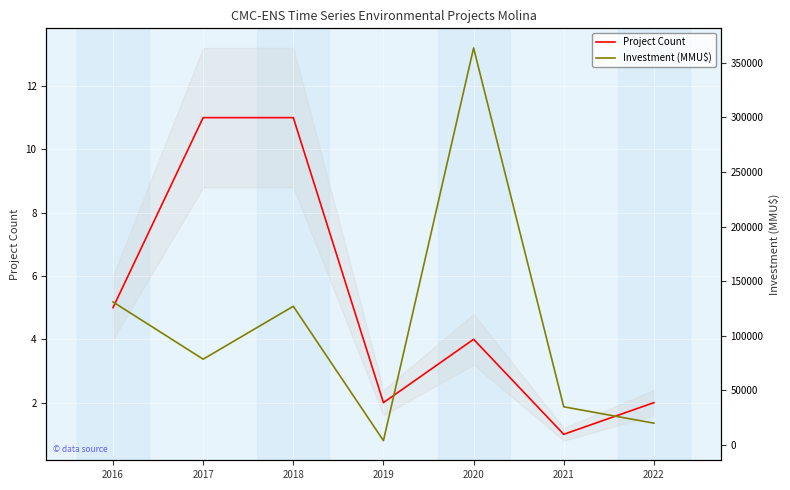

At which category does Investment (MMU$) reach its first local peak?

2018